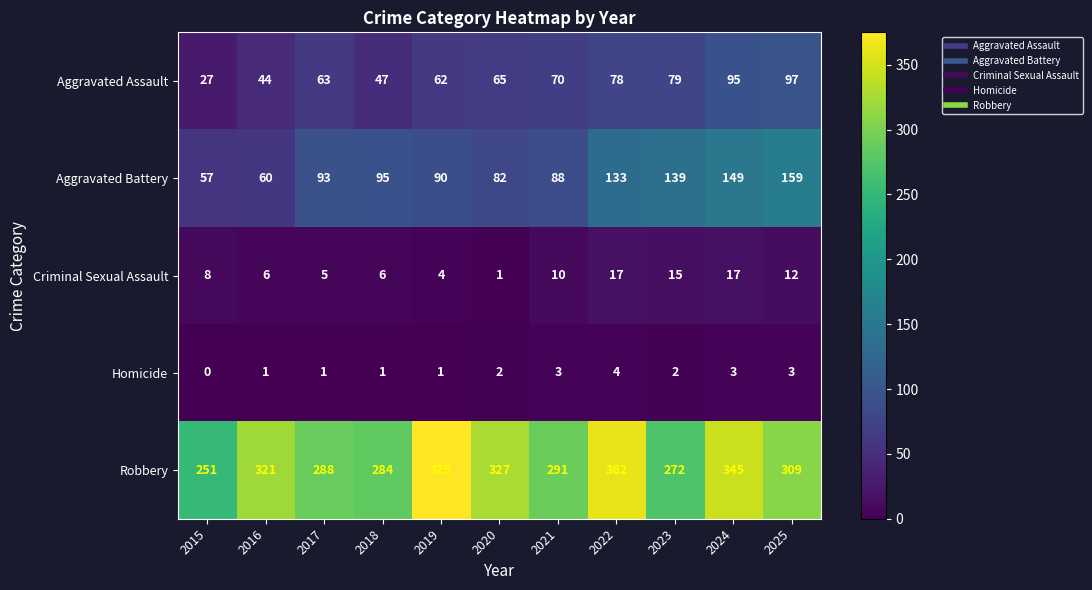

True or false: Criminal Sexual Assault has a value of 15 at 2023.

True